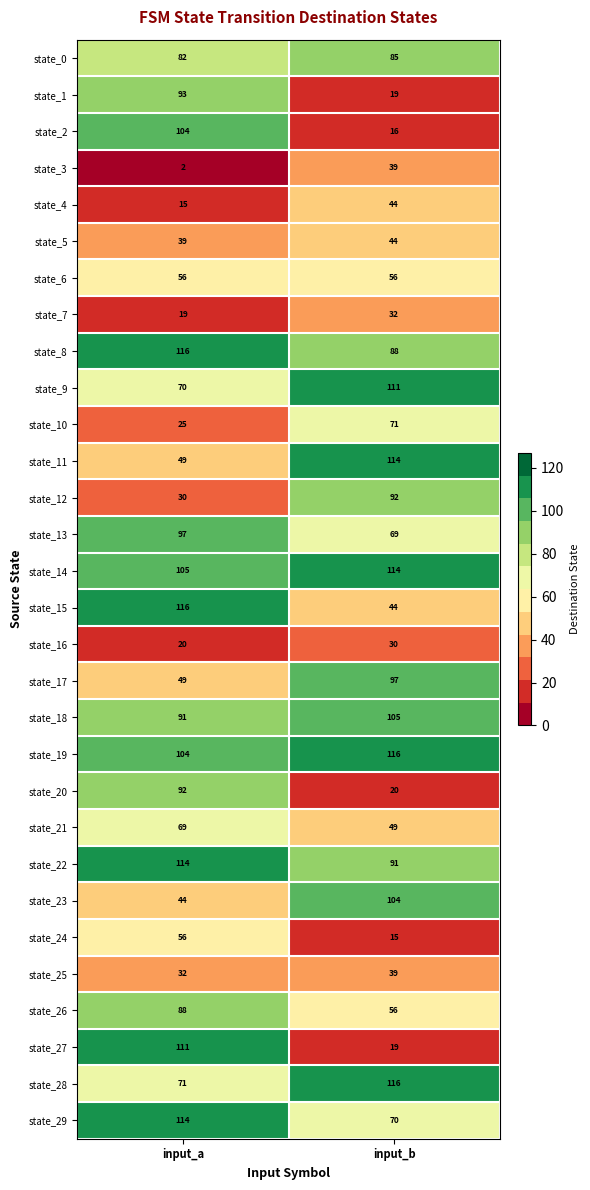

What is the sum of the state_11 values at input_a and input_b?

163